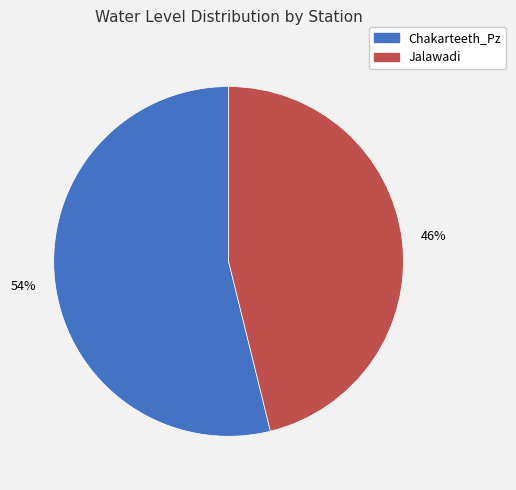

How many segments does this pie chart have?

2